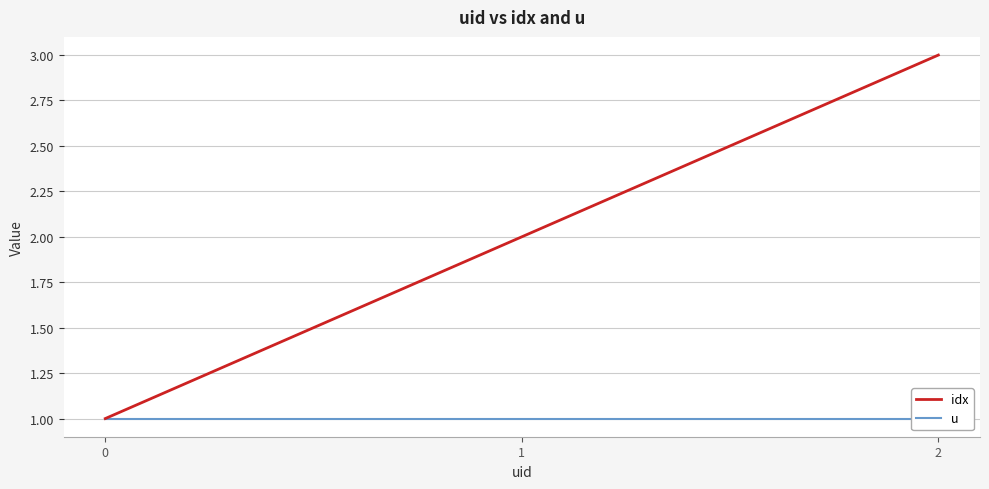

At how many categories does at least one series exceed 2?

1